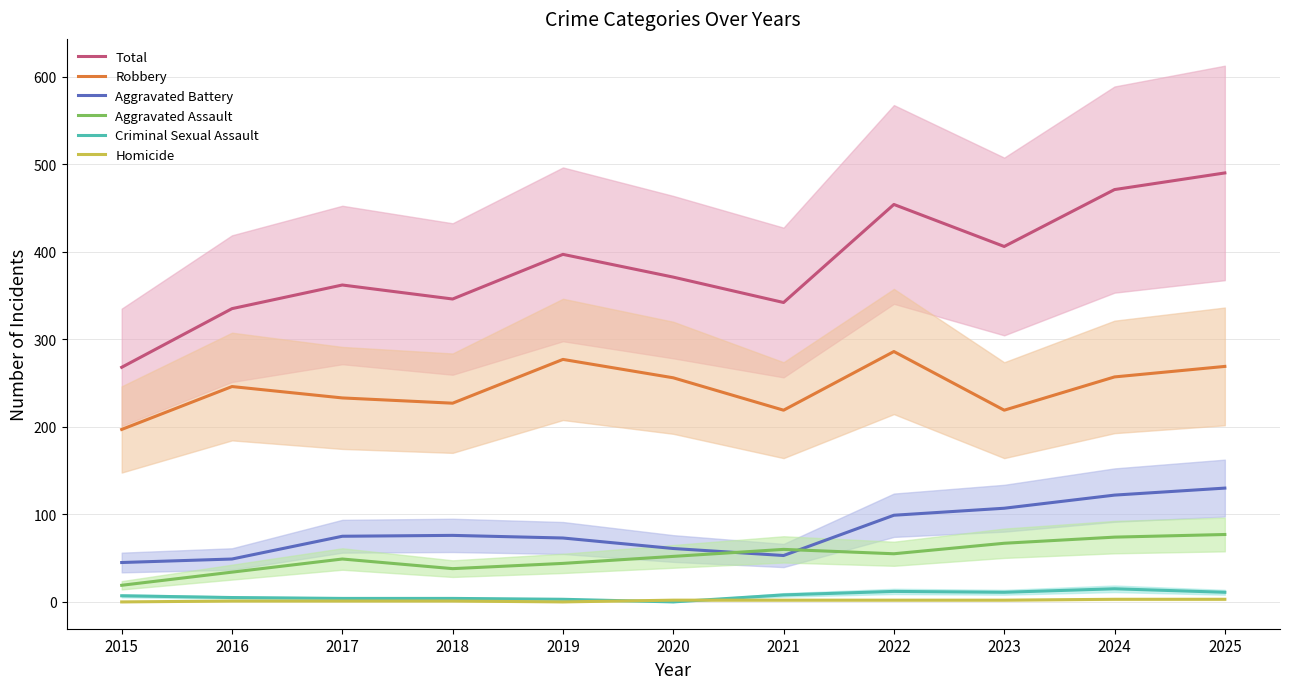

What is the maximum value for Robbery?

286